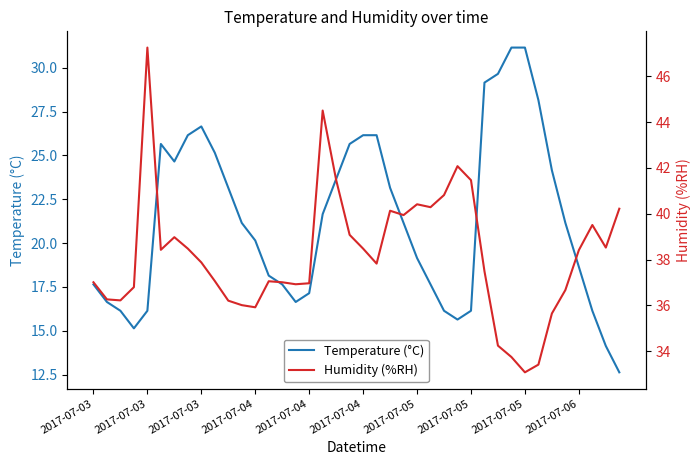

Which series changed the most between 2017-07-03 and 2017-07-05?

Temperature (°C)